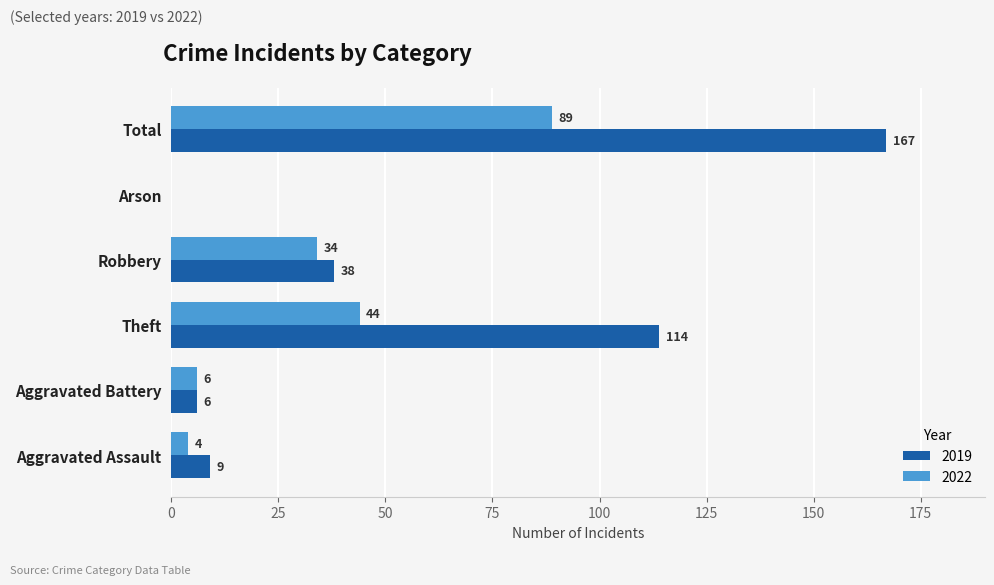

Count the number of categories in the chart.

6